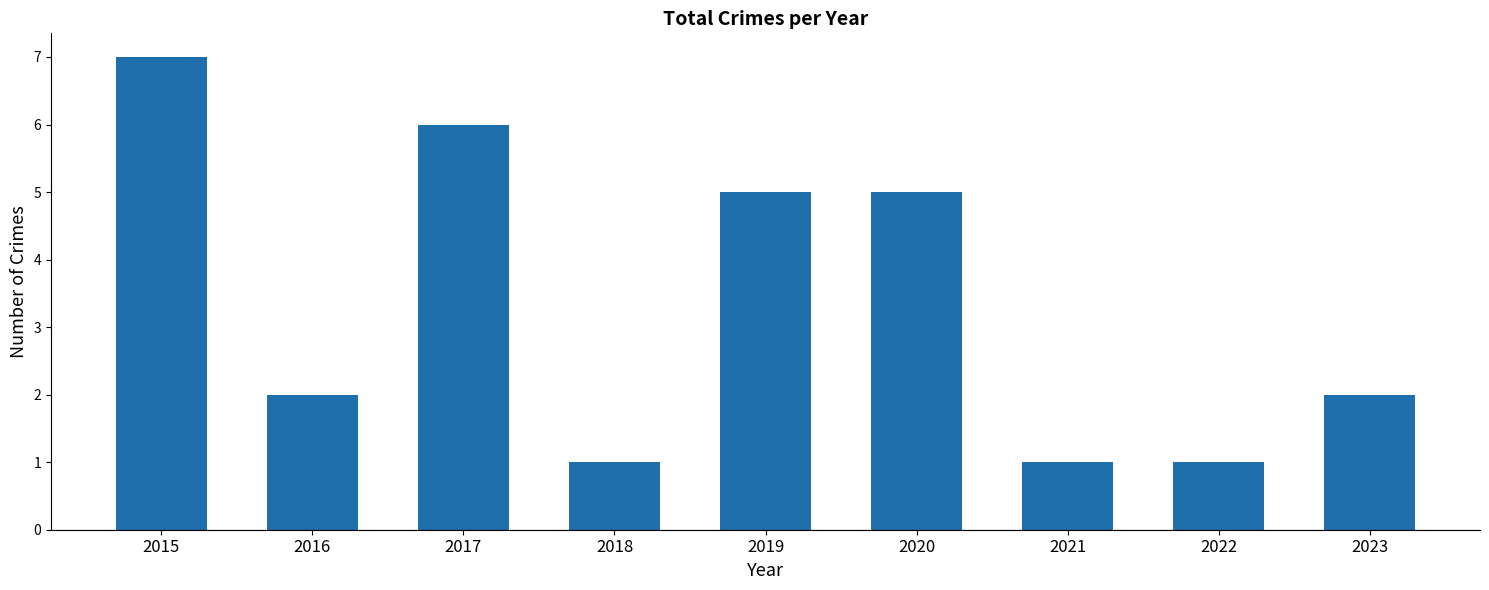

Reading right to left, extract all data points from this chart.

2023=2	2022=1	2021=1	2020=5	2019=5	2018=1	2017=6	2016=2	2015=7